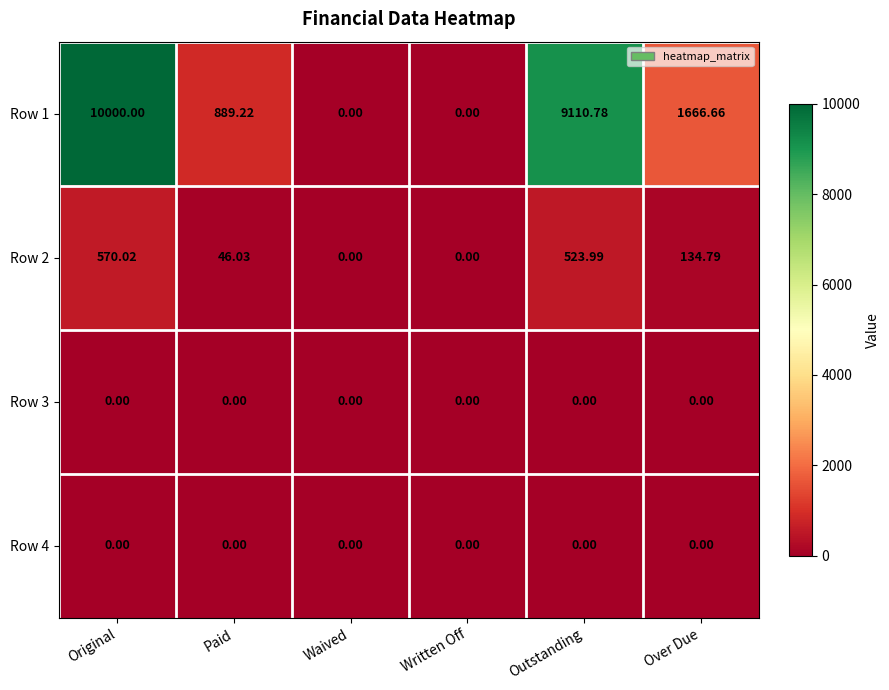

Between Written Off and Outstanding, which series saw the biggest shift?

Row 1